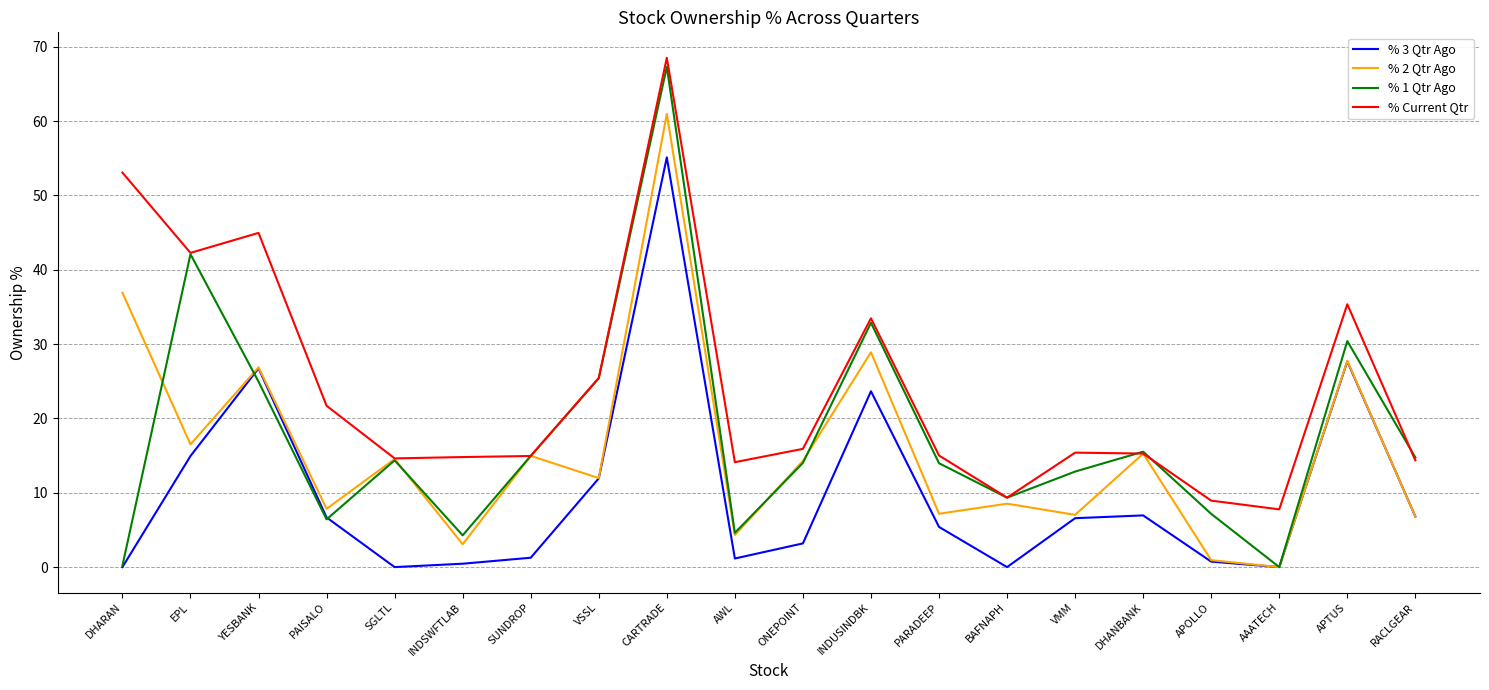

Which series ends up on top after the final intersection of % Current Qtr and % 2 Qtr Ago?

% Current Qtr